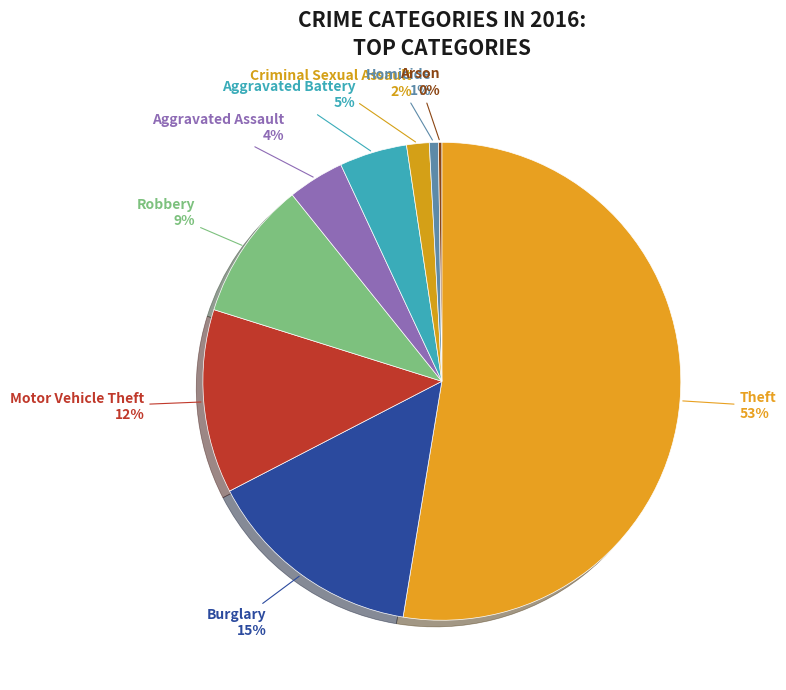

Is it true that Motor Vehicle Theft is 12% of the pie?

True